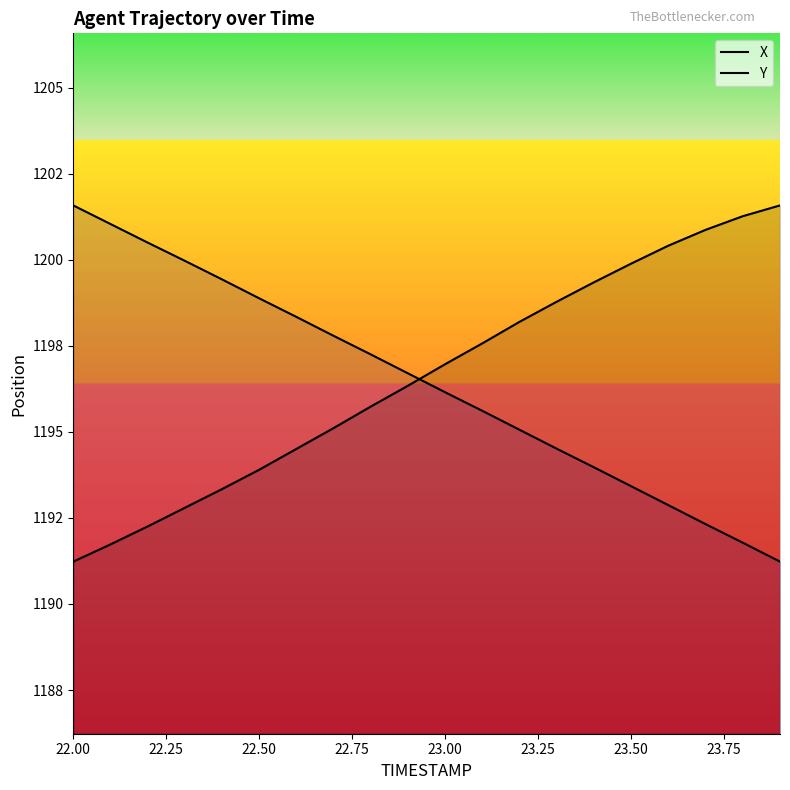

Rank the series by their maximum value, from lowest to highest.

X, Y